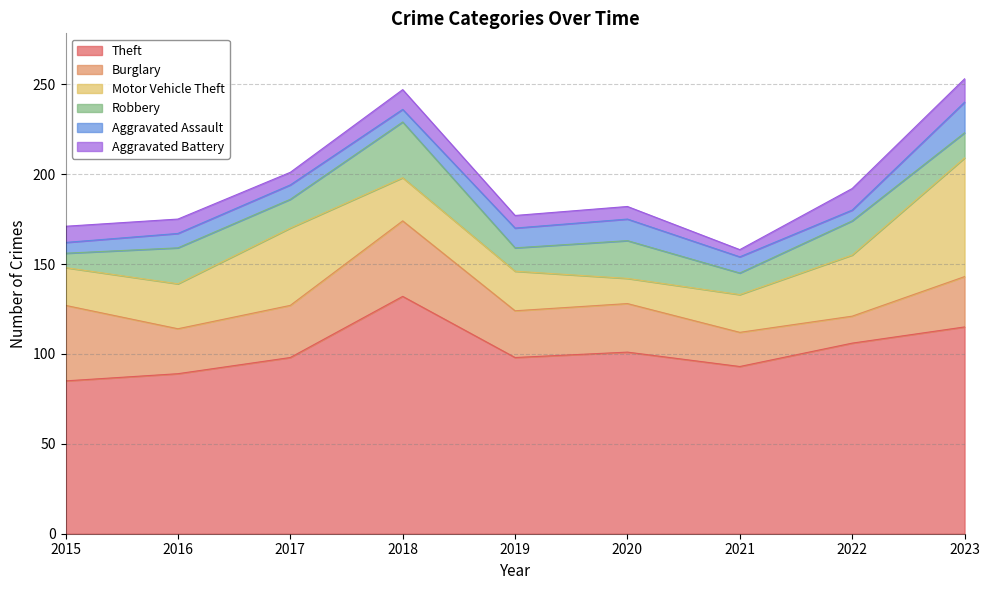

At how many categories does at least one series exceed 115?

1